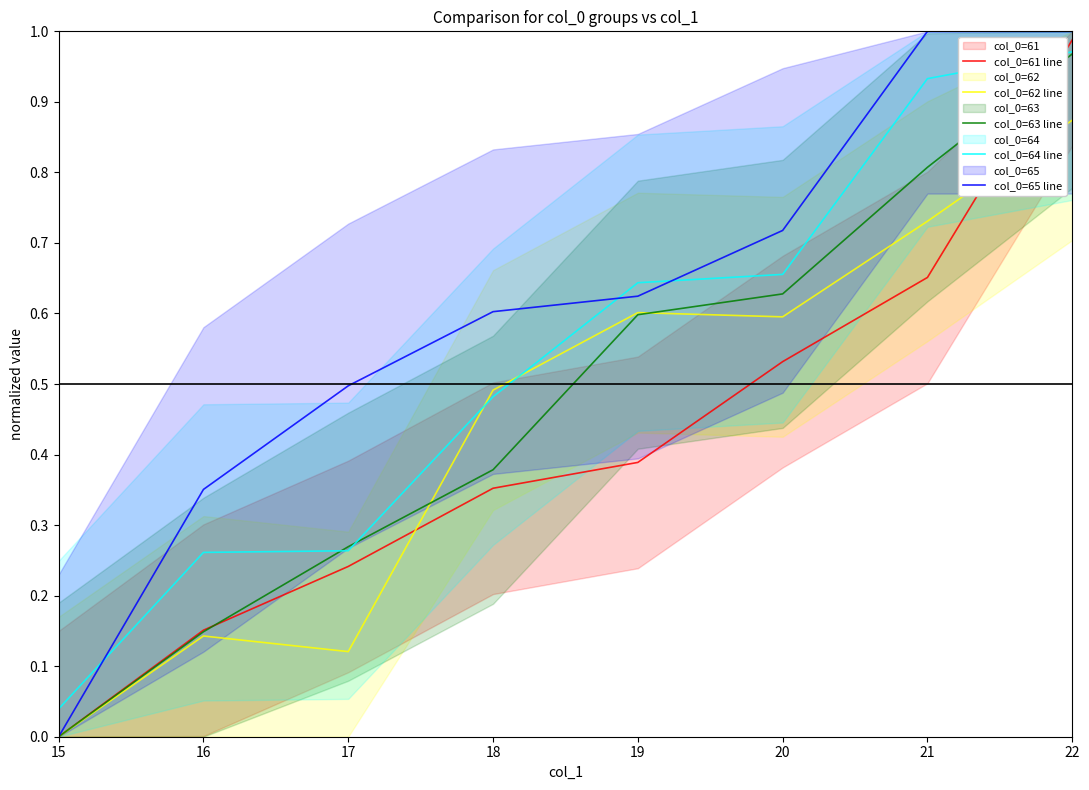

How many data points in col_0=61 line are above 0?

7